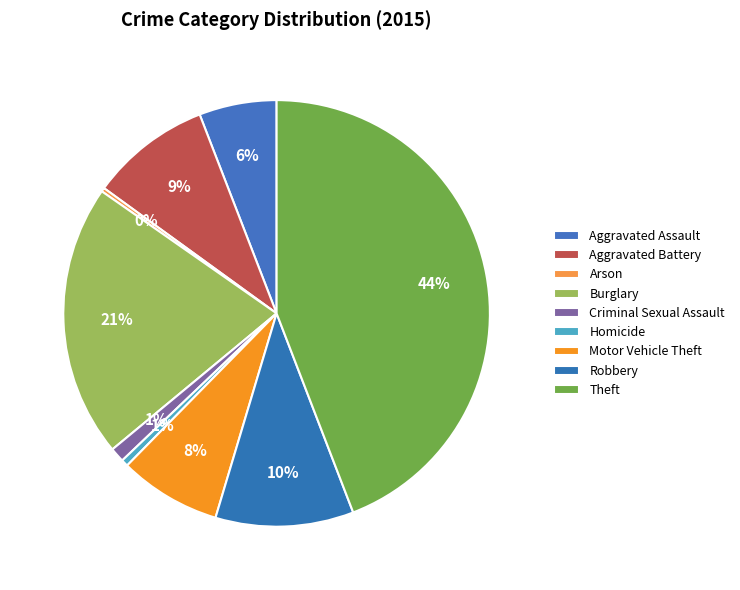

What is the total percentage of Arson and Aggravated Assault?

6.2%